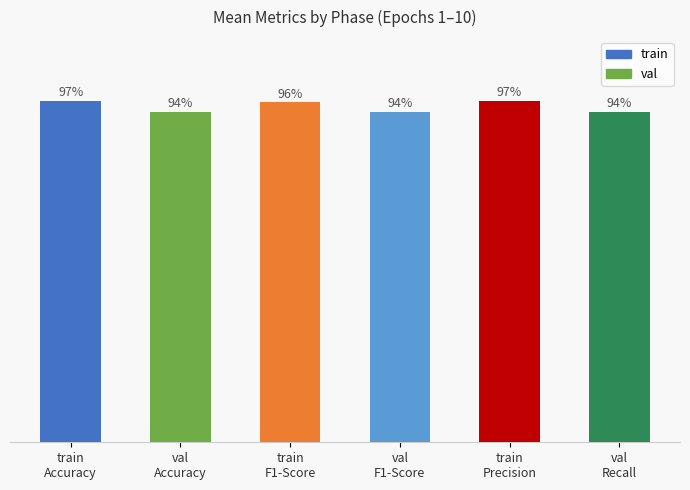

What is the sum of the values at train
Precision and val
F1-Score?

1.9